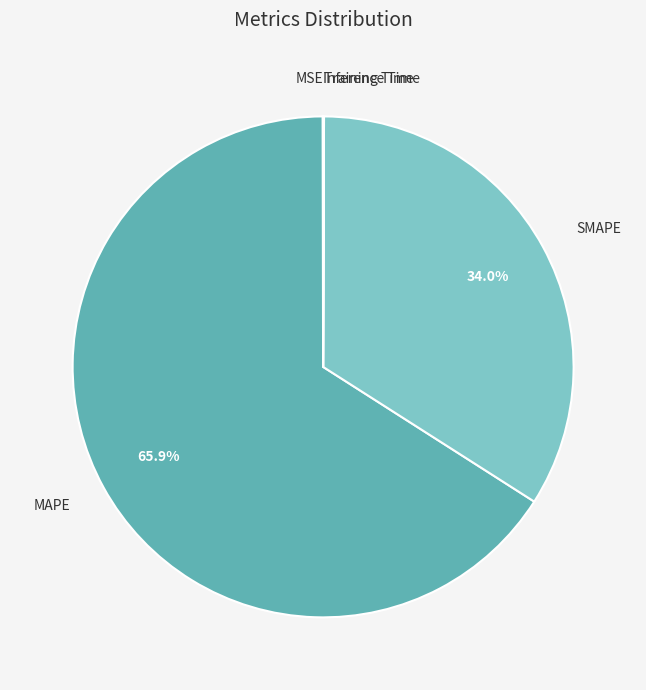

To the nearest percent, what is the average slice percentage?

20%